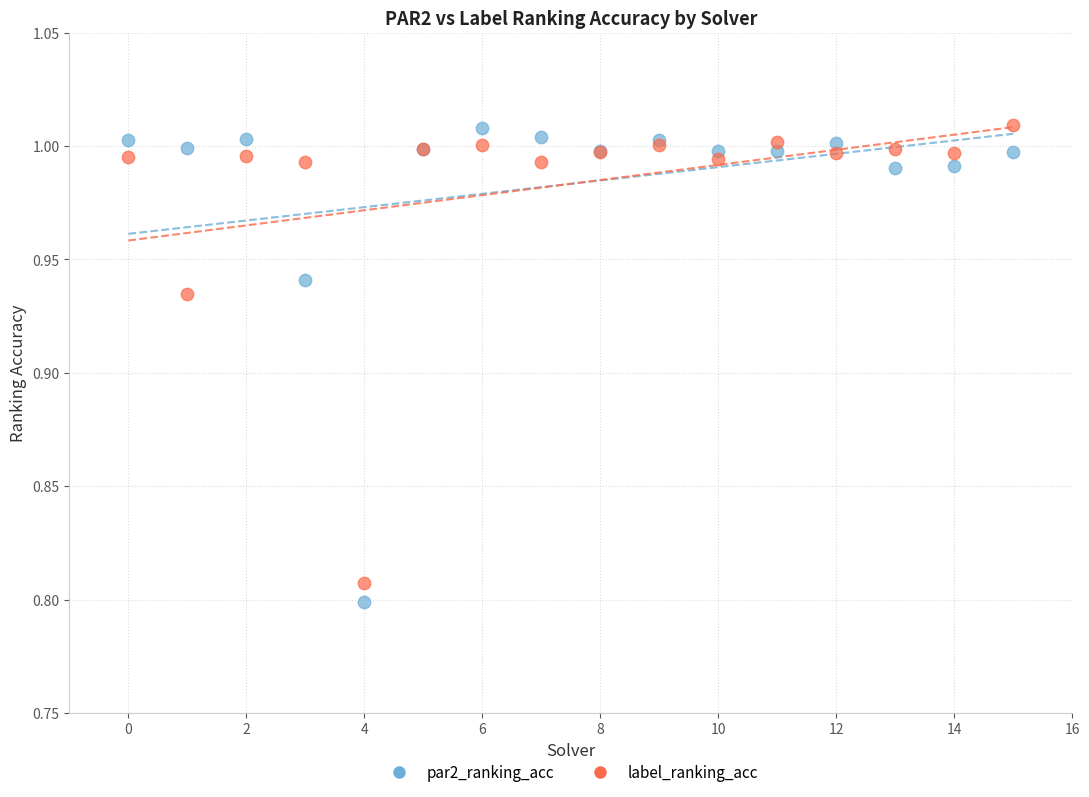

Which series has the widest spread of Y values?

par2_ranking_acc